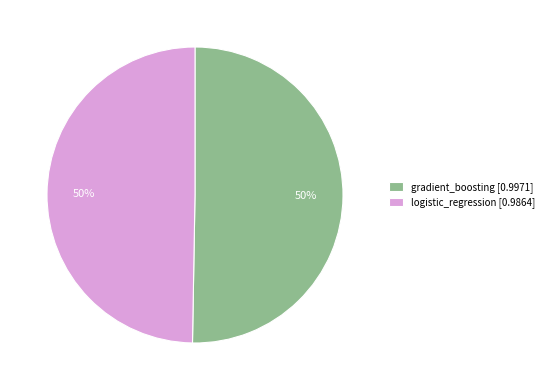

To the nearest percent, what is the average slice percentage?

50%